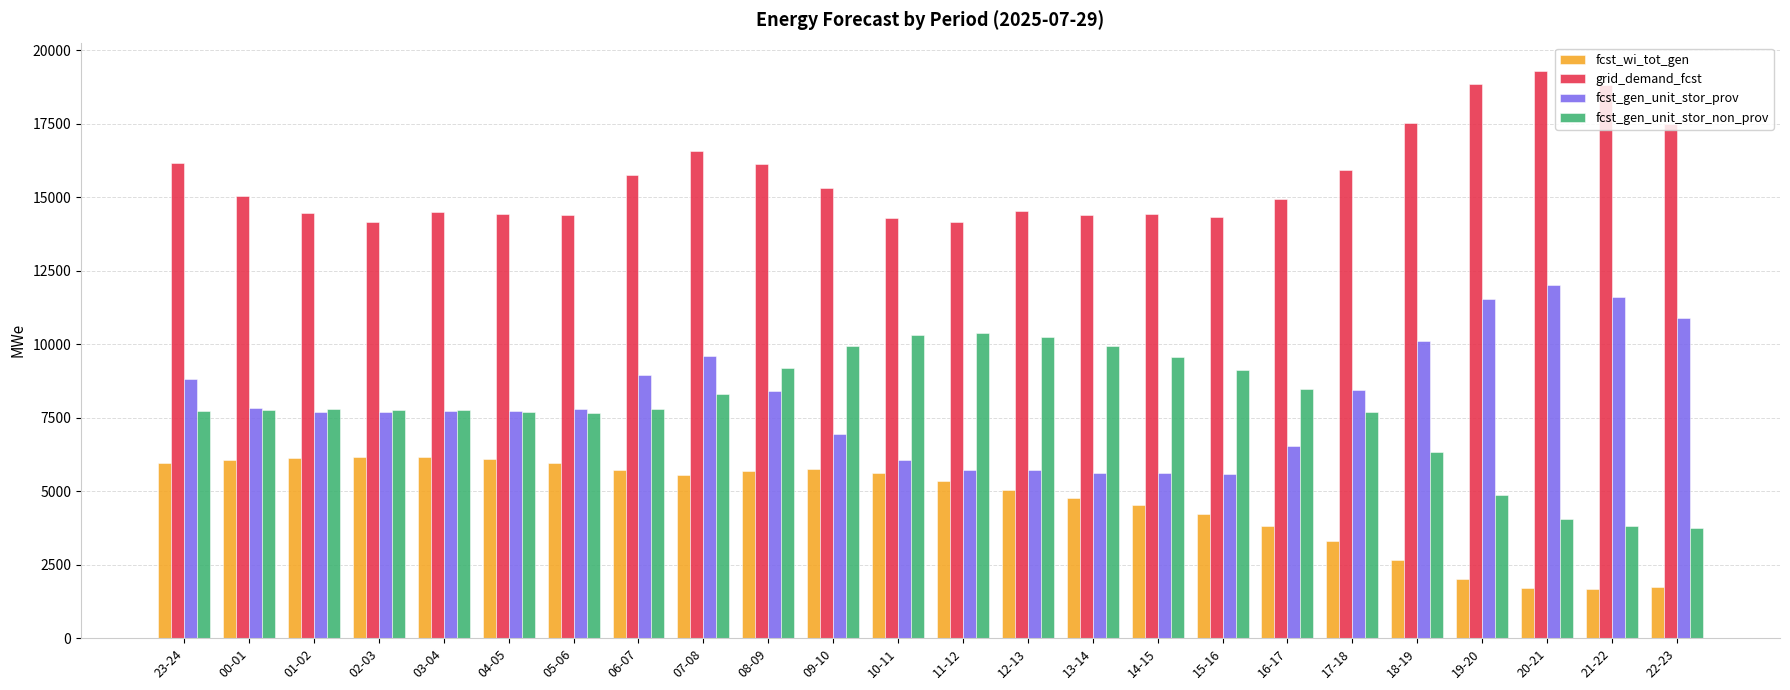

What is the label of the 10th bar from the right?

13-14